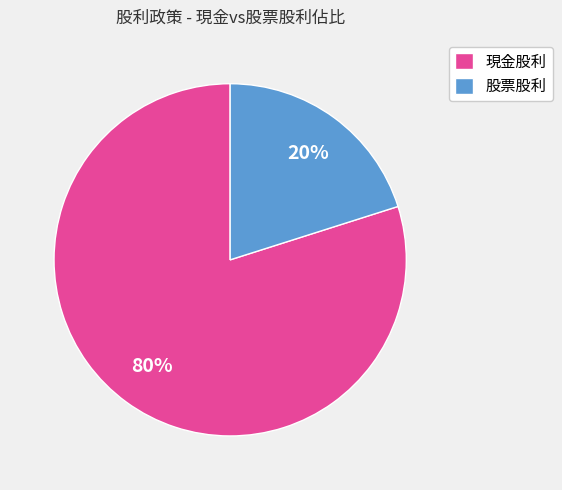

Do 股票股利 and 現金股利 together represent more than half of the pie?

Yes